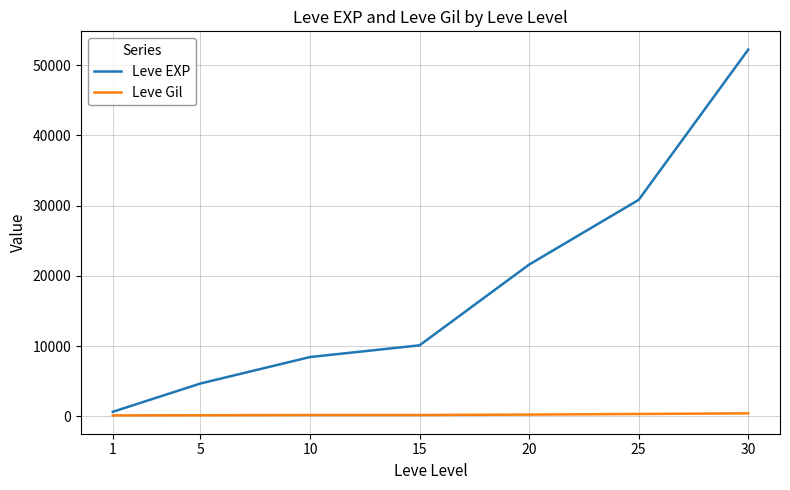

What is the approximate value of Leve Gil at 5, to the nearest 10?

140